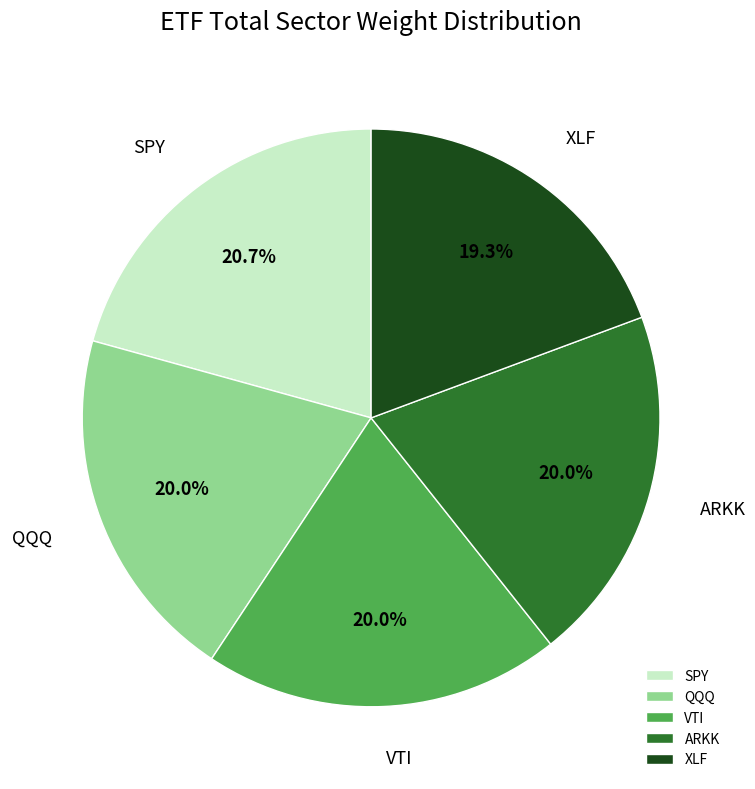

What portion of the pie excludes QQQ?

80.2%